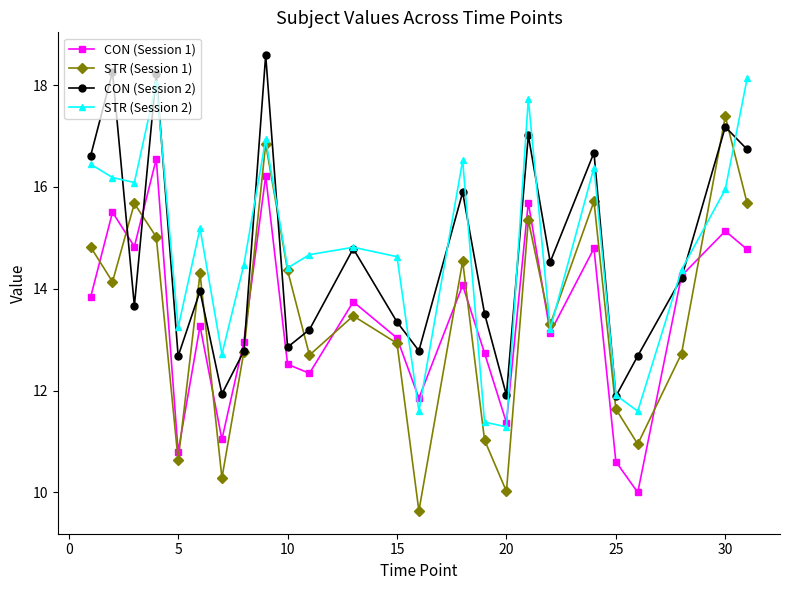

After their last crossing, which series has the higher values: STR (Session 2) or STR (Session 1)?

STR (Session 2)